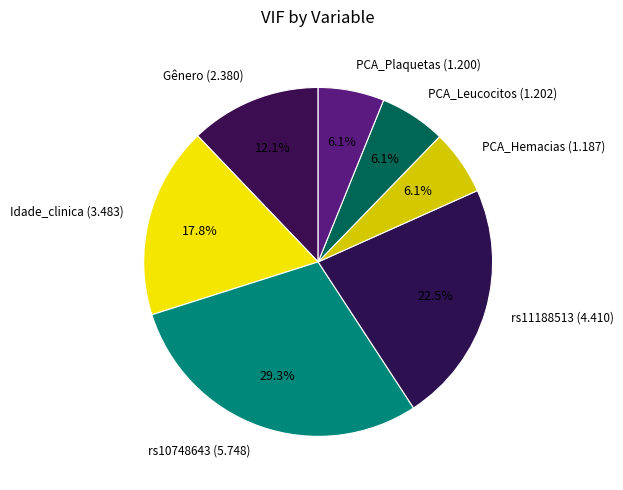

Does any single category account for the majority?

No